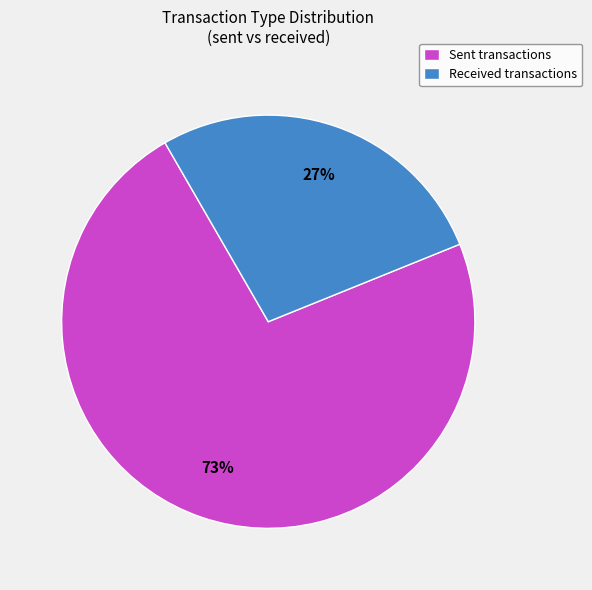

What percentage is the Received transactions slice, to the nearest percent?

27%